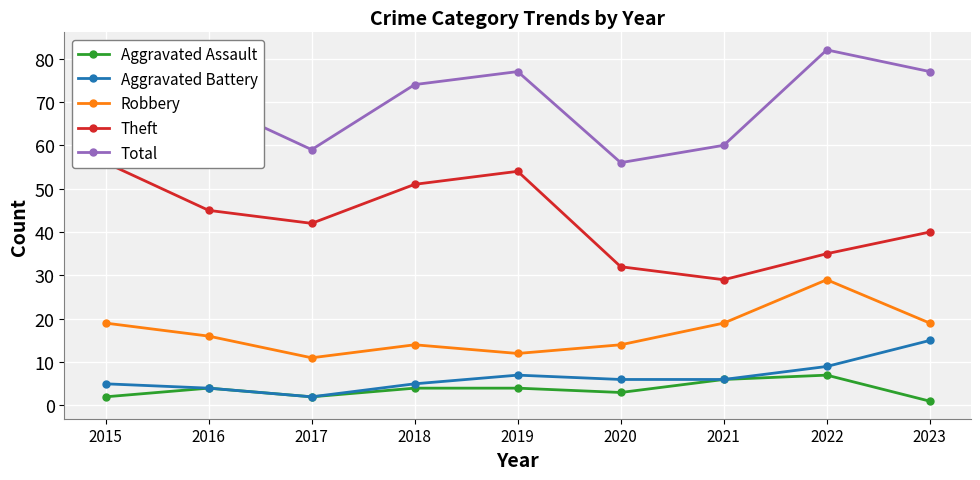

Reading left to right, extract all data points from this chart.

Aggravated Assault: 2	4	2	4	4	3	6	7	1
Aggravated Battery: 5	4	2	5	7	6	6	9	15
Robbery: 19	16	11	14	12	14	19	29	19
Theft: 56	45	42	51	54	32	29	35	40
Total: 82	70	59	74	77	56	60	82	77